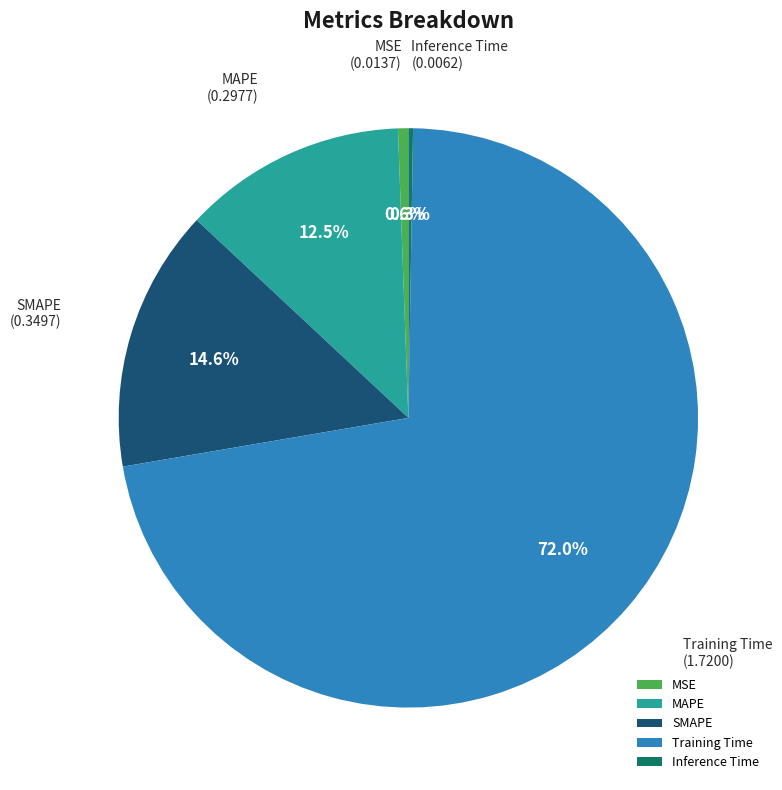

Is the sum of Training Time and SMAPE greater than half?

Yes